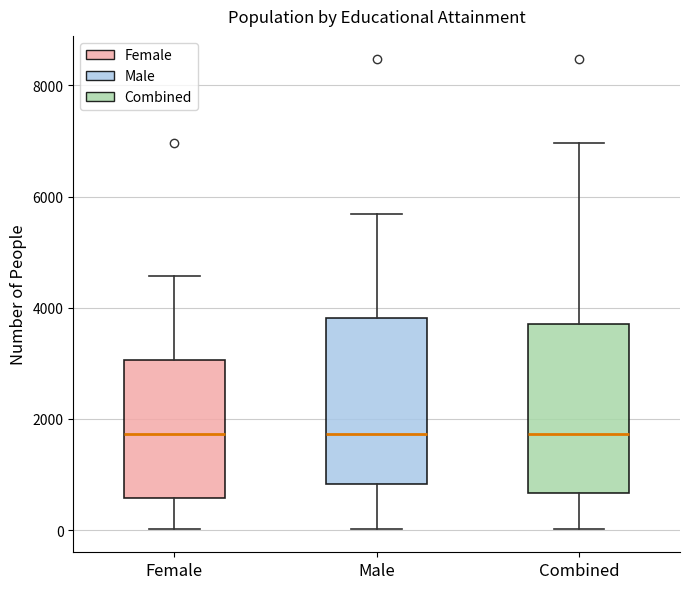

Where is the upper edge of the box for Male on the y-axis? The values are not printed on the chart, so give them approximately, as read against the axis.

3800